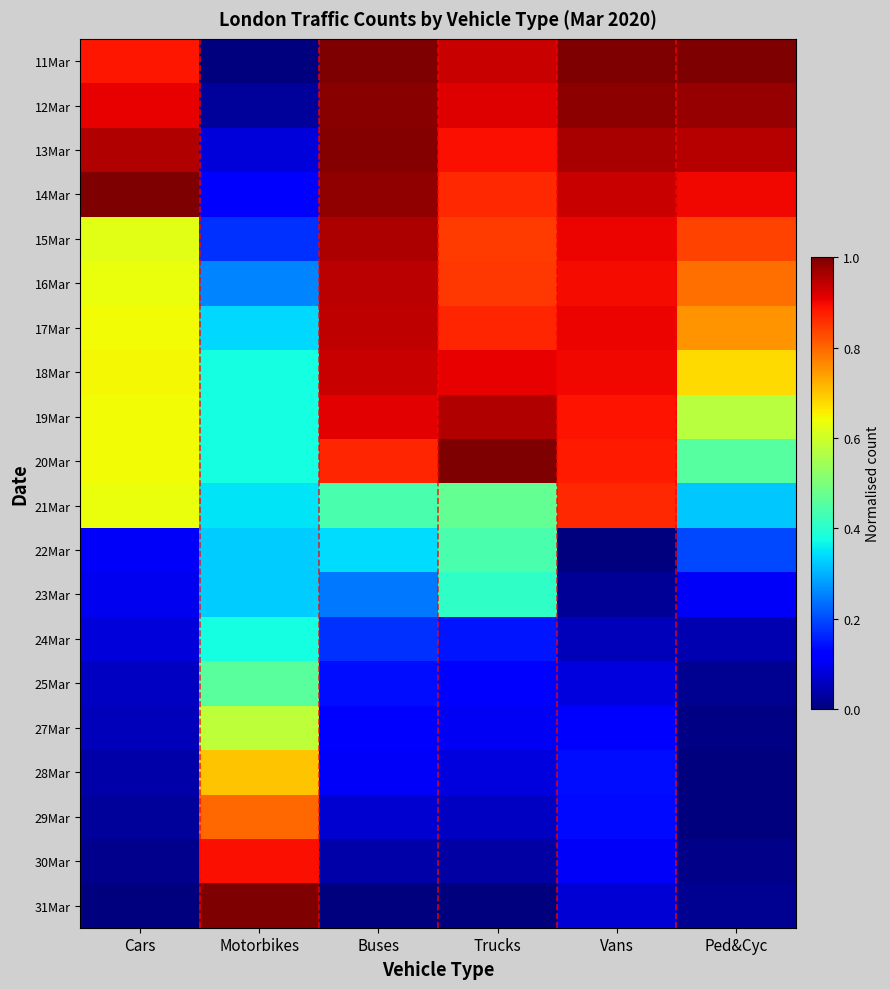

At how many categories does at least one series exceed 0?

6